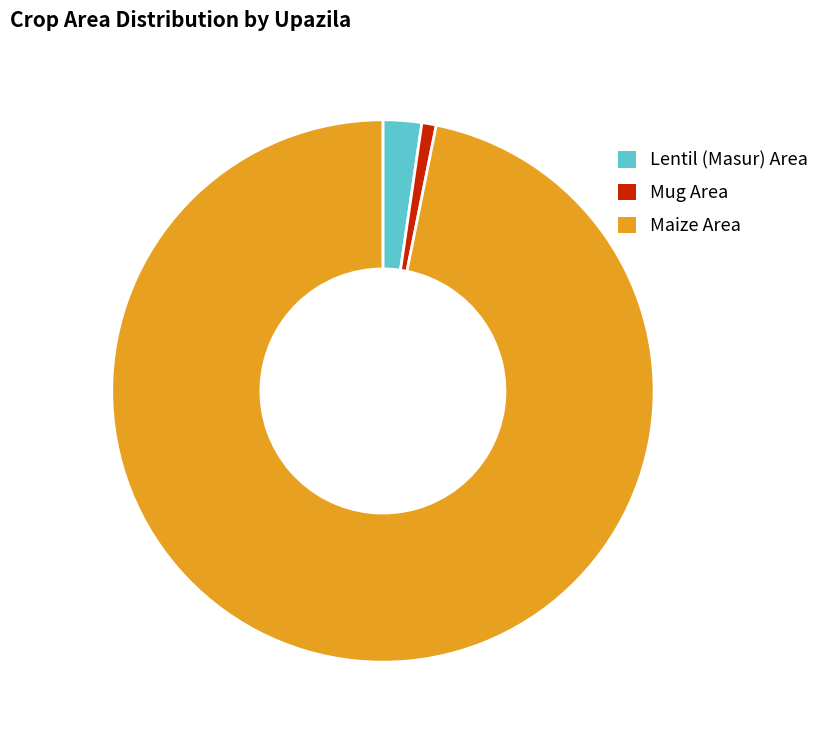

How many slices are in this pie chart?

3